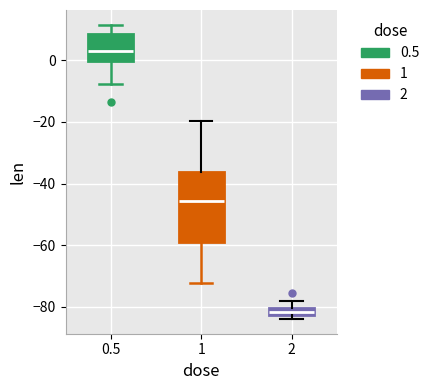

Comparing the boxes themselves (not the whiskers), which one is the tallest?

1